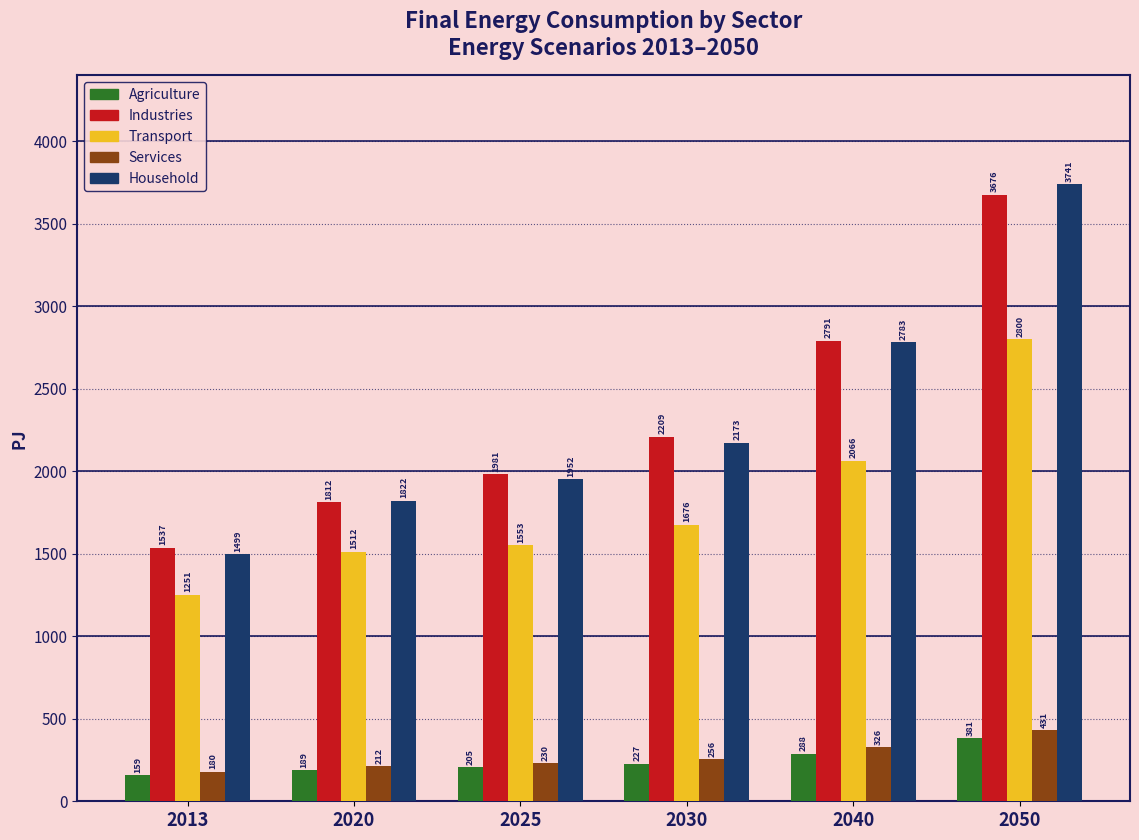

What is the value of the Household bar at the 2nd from the left?

1821.7